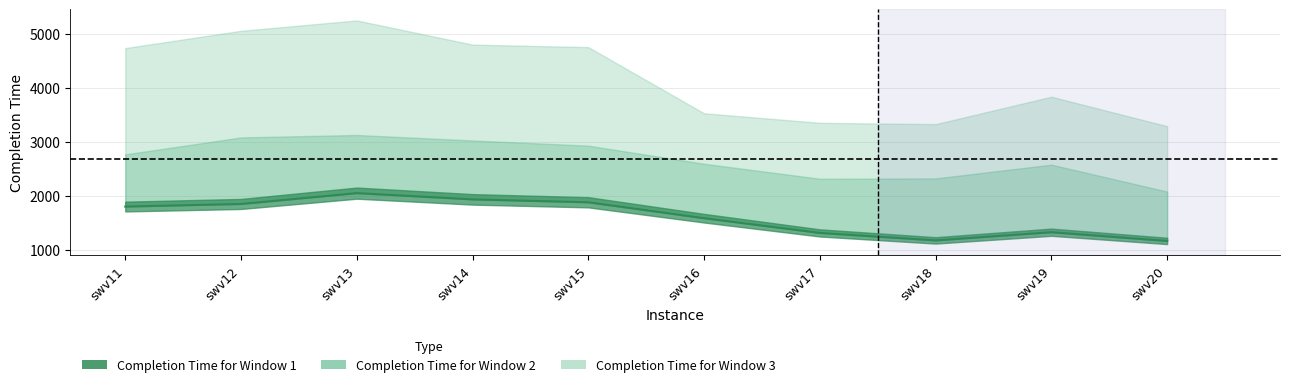

Which series changed the most between swv12 and swv19?

Completion Time for Window 3